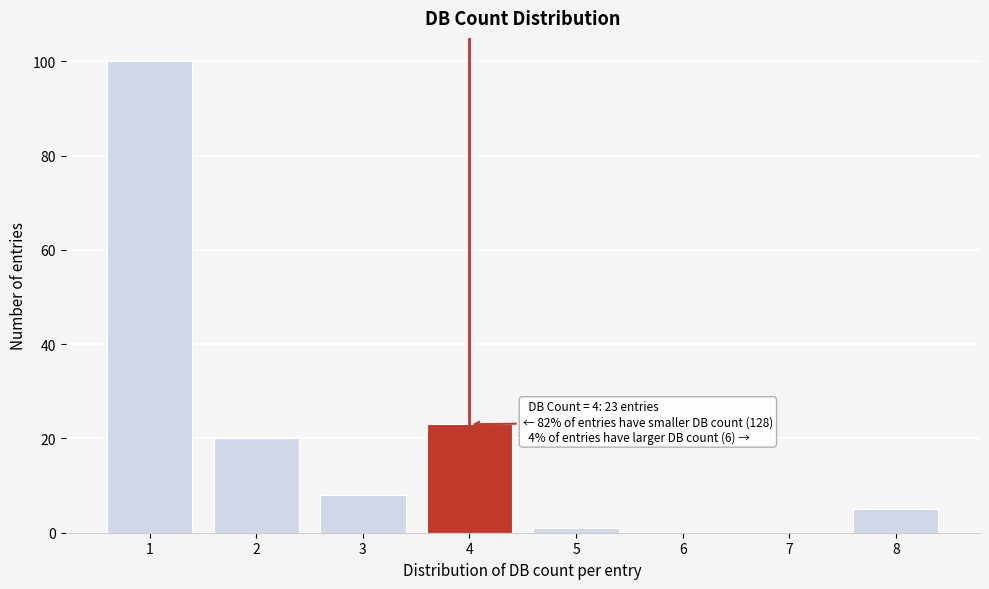

Which range on the x-axis has the tallest bar?

0.5 to 1.5